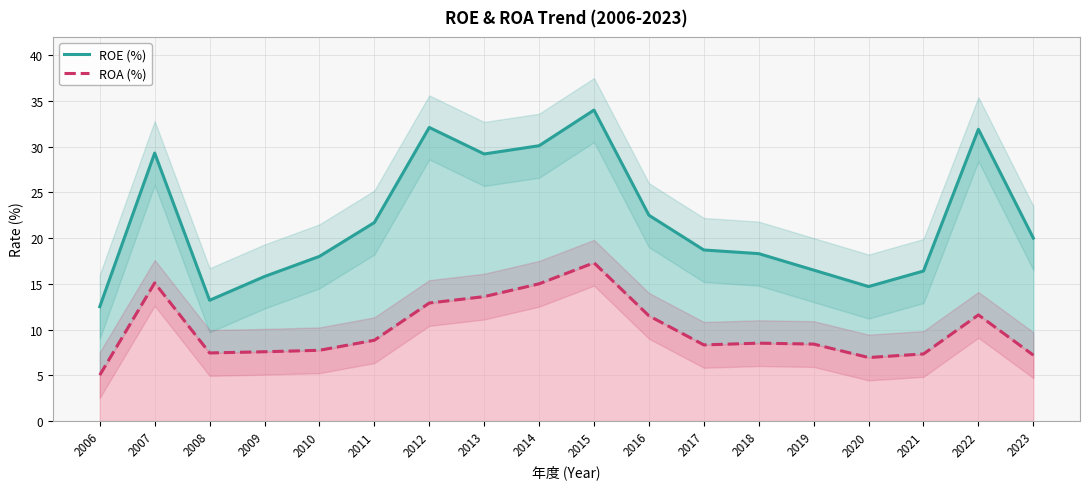

Which label corresponds to the smallest value in the chart?

2006